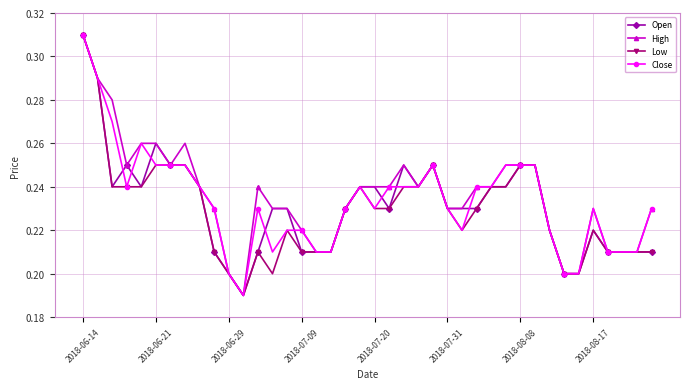

True or false: Close has more than 2 points higher than both neighbors.

True